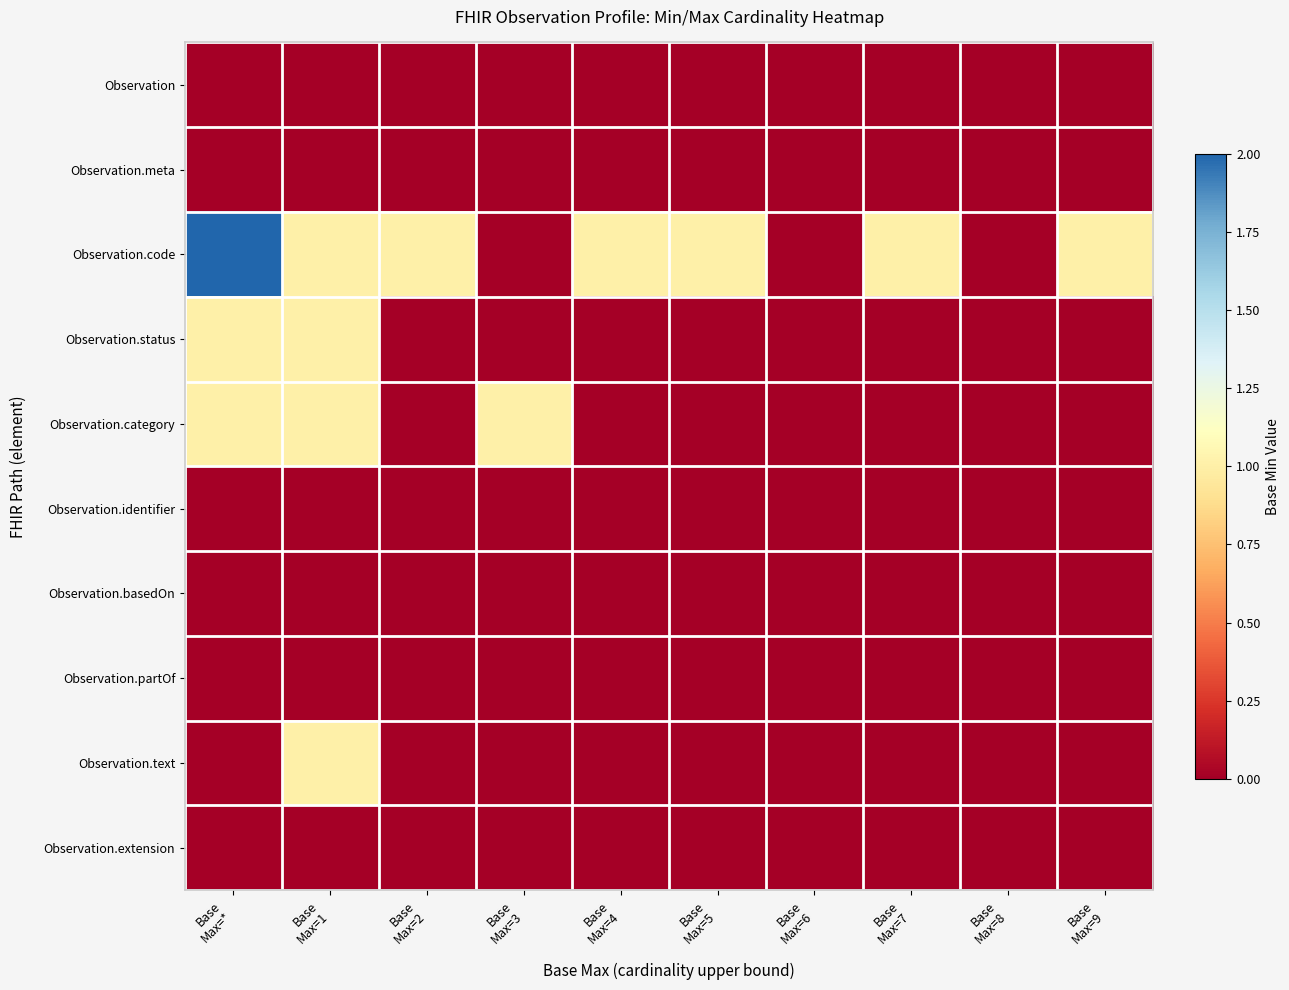

Which series has the largest total across all categories?

Observation.code